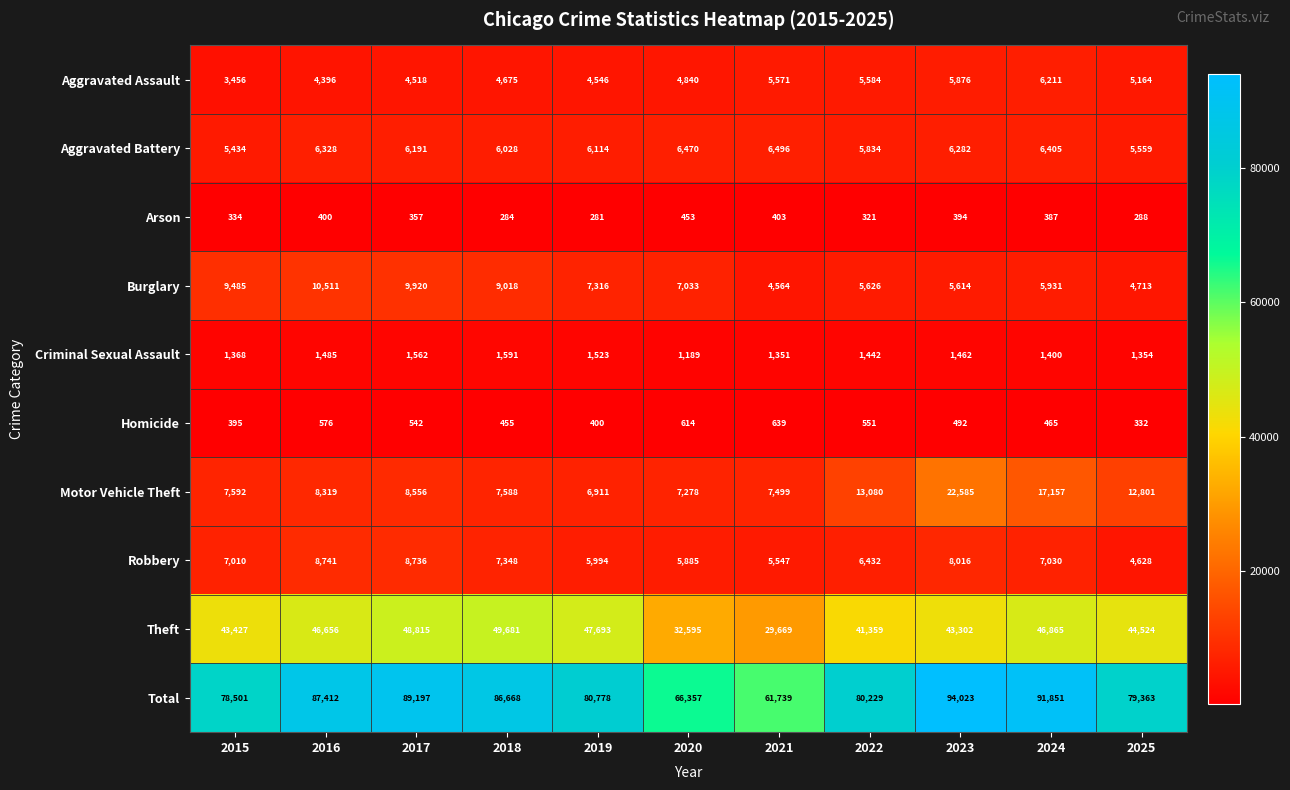

Where does the Aggravated Battery series first go above 6191?

2016